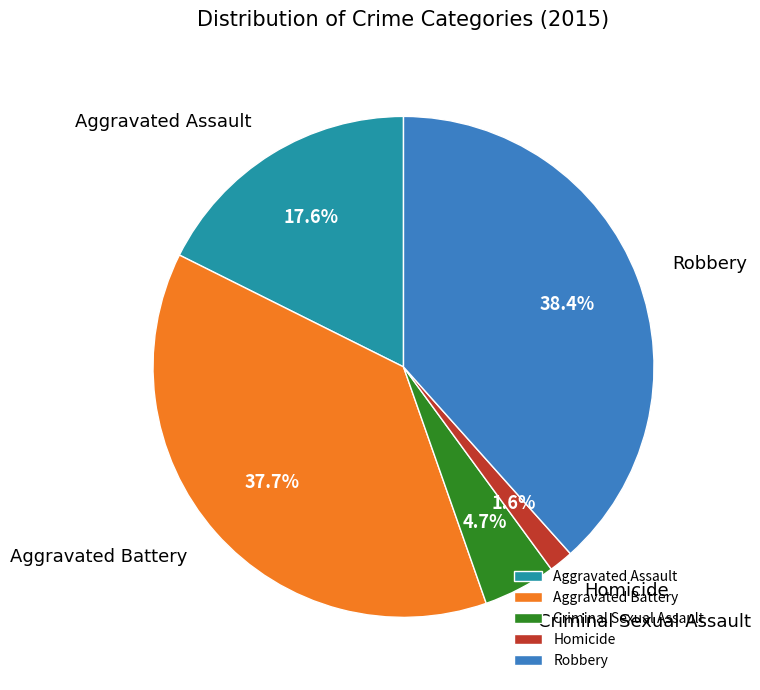

To the nearest percent, what is the combined percentage of Aggravated Battery and Homicide?

39%